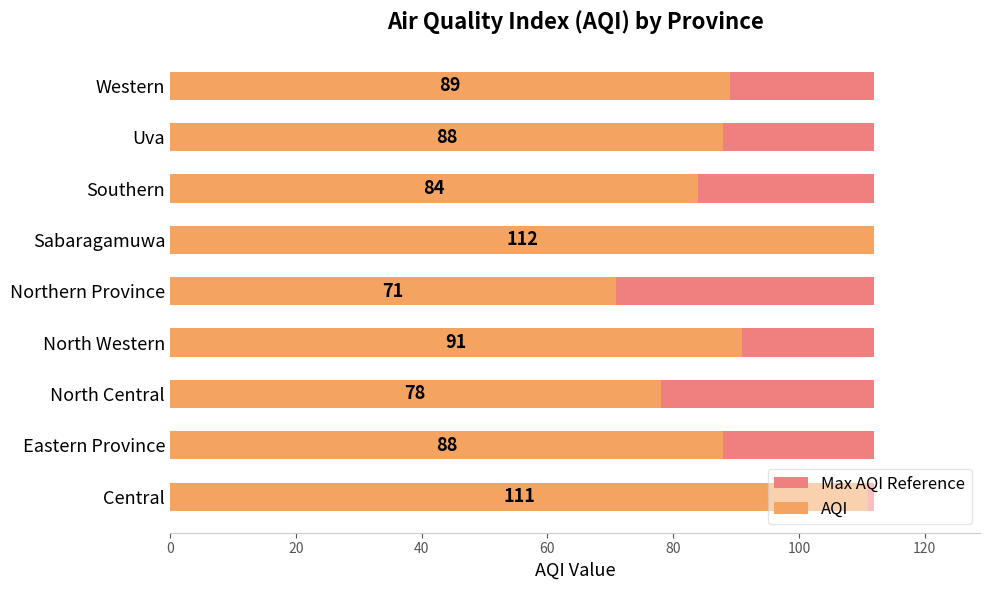

What is the value of the AQI bar at the 5th from the left?

71.0